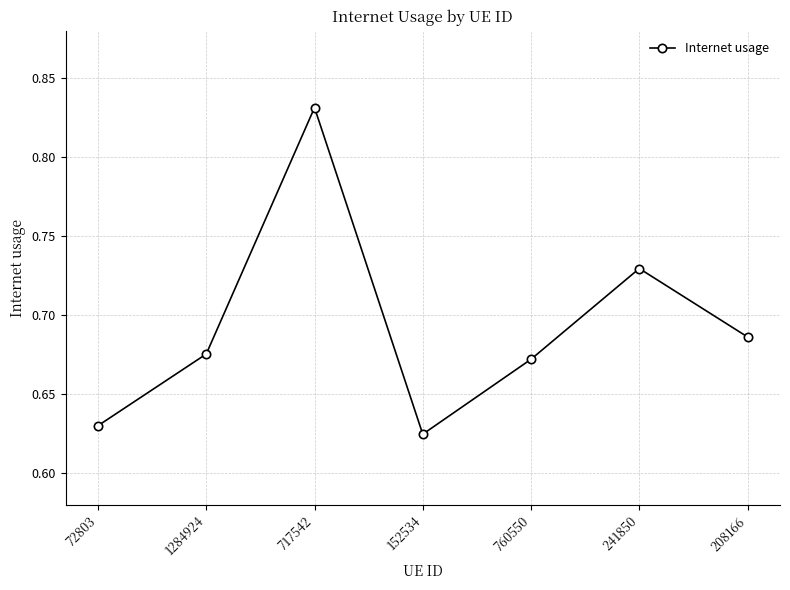

Rank the categories by value from highest to lowest.

717542, 241850, 208166, 1284924, 760550, 72803, 152534